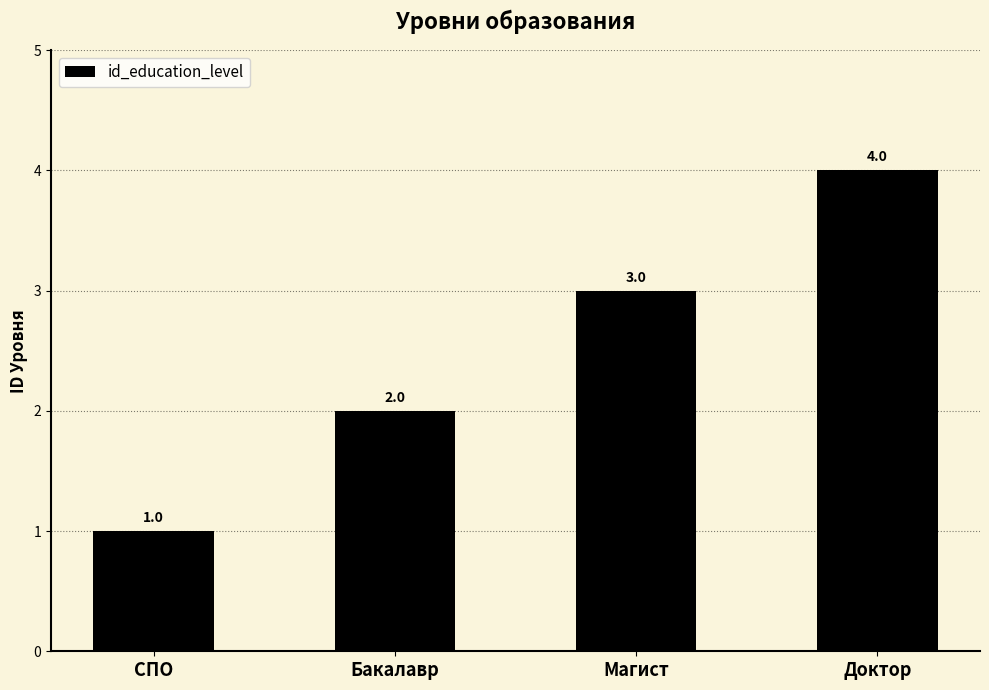

The value at СПО is 1. True or false?

True